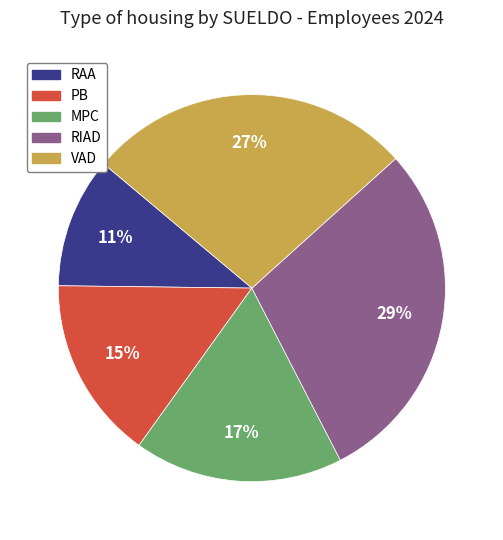

What is the smallest slice in the pie chart?

RAA